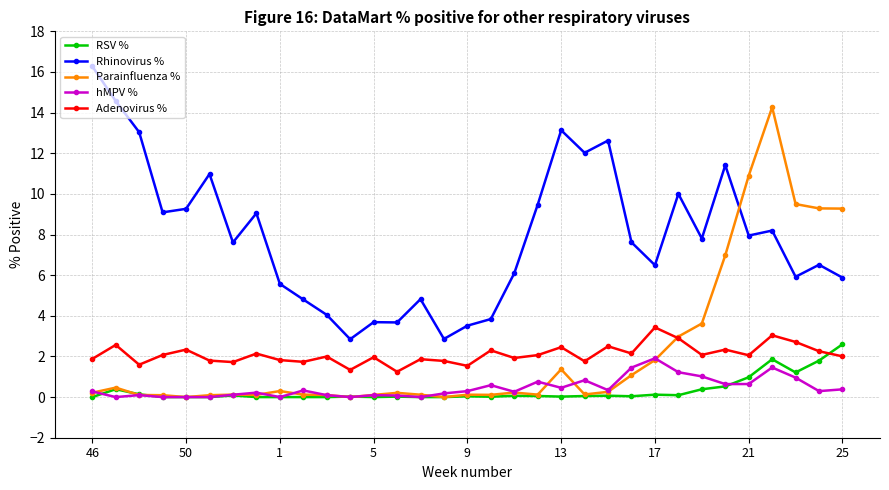

What is the highest value of the Adenovirus % series?

3.4